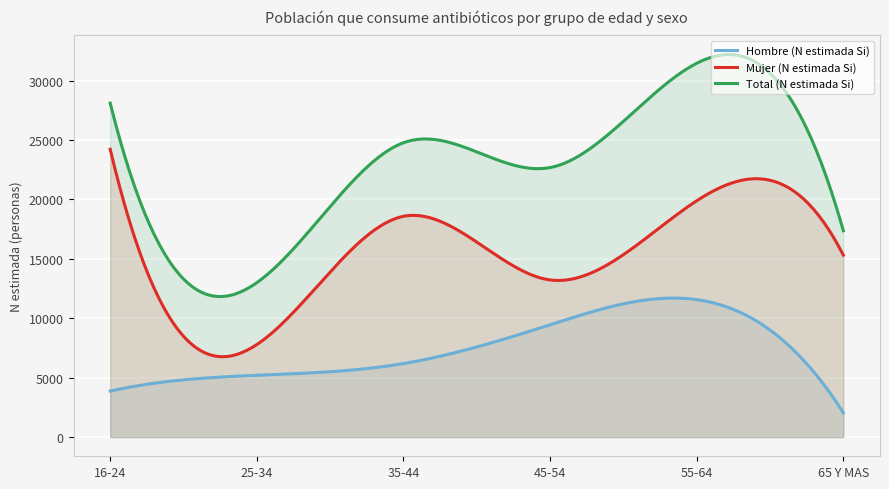

What is the value of the Mujer (N estimada Si) point at the 6th from the left?

15315